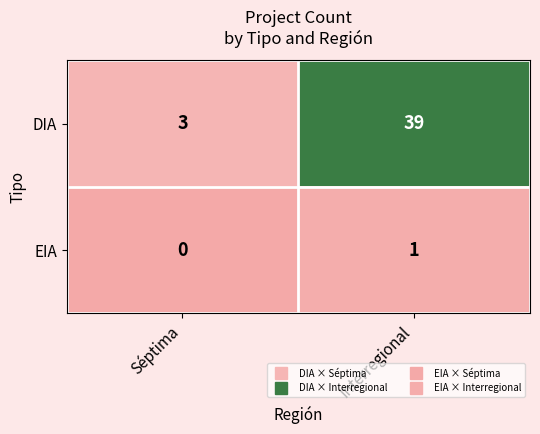

The DIA series shows 18 at Interregional. True or false?

False